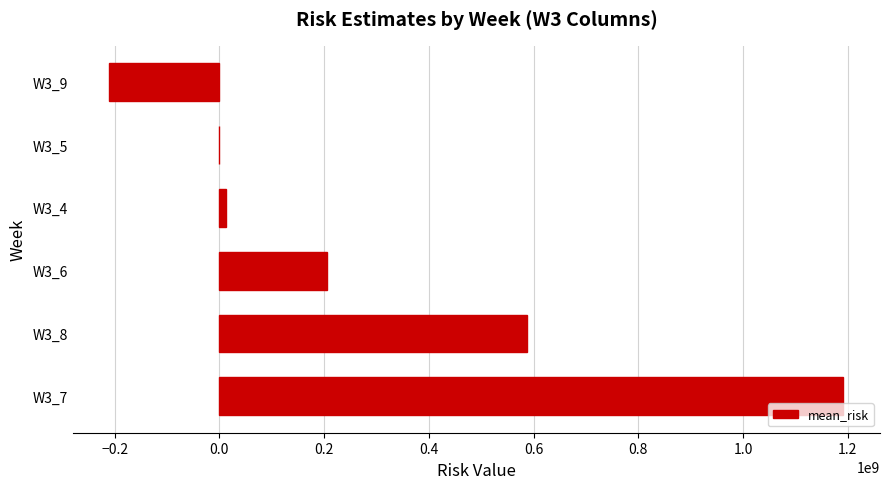

Is it true that the value at W3_5 is 0.0?

True